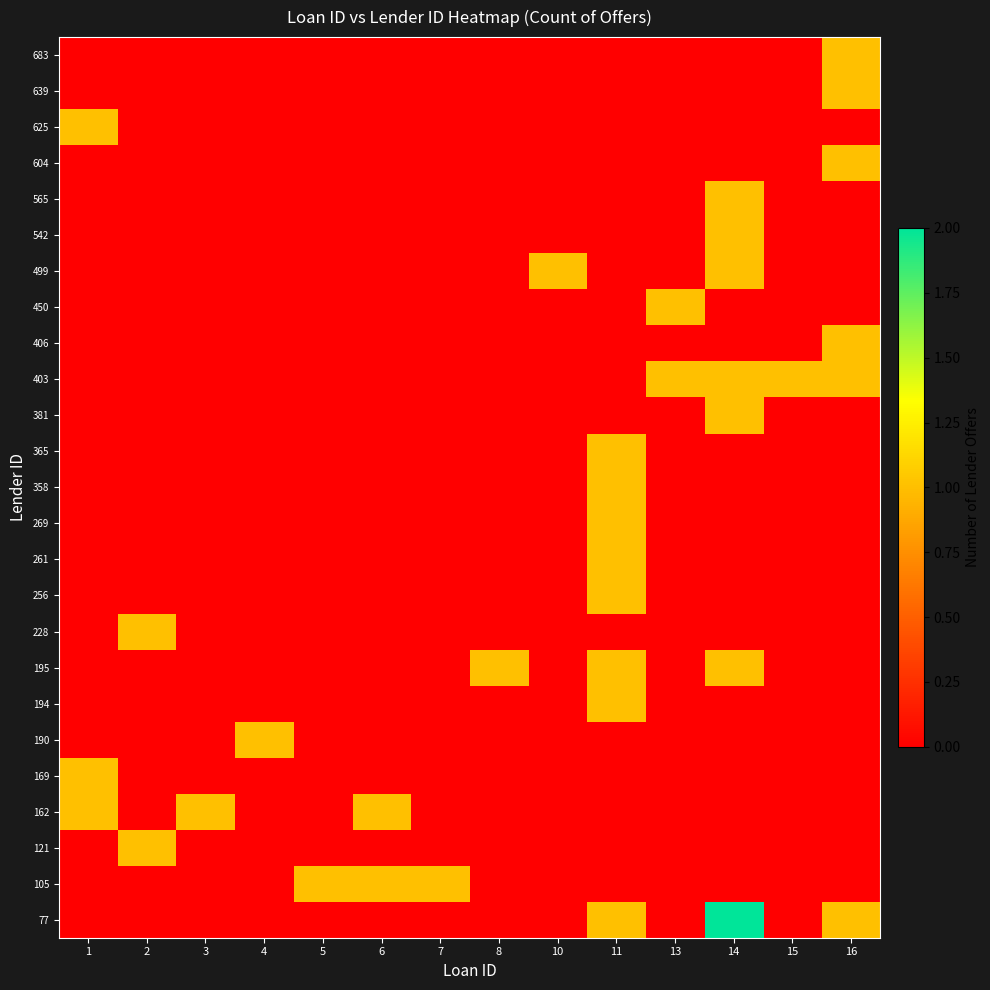

Which has a higher value, 10 or 15?

10